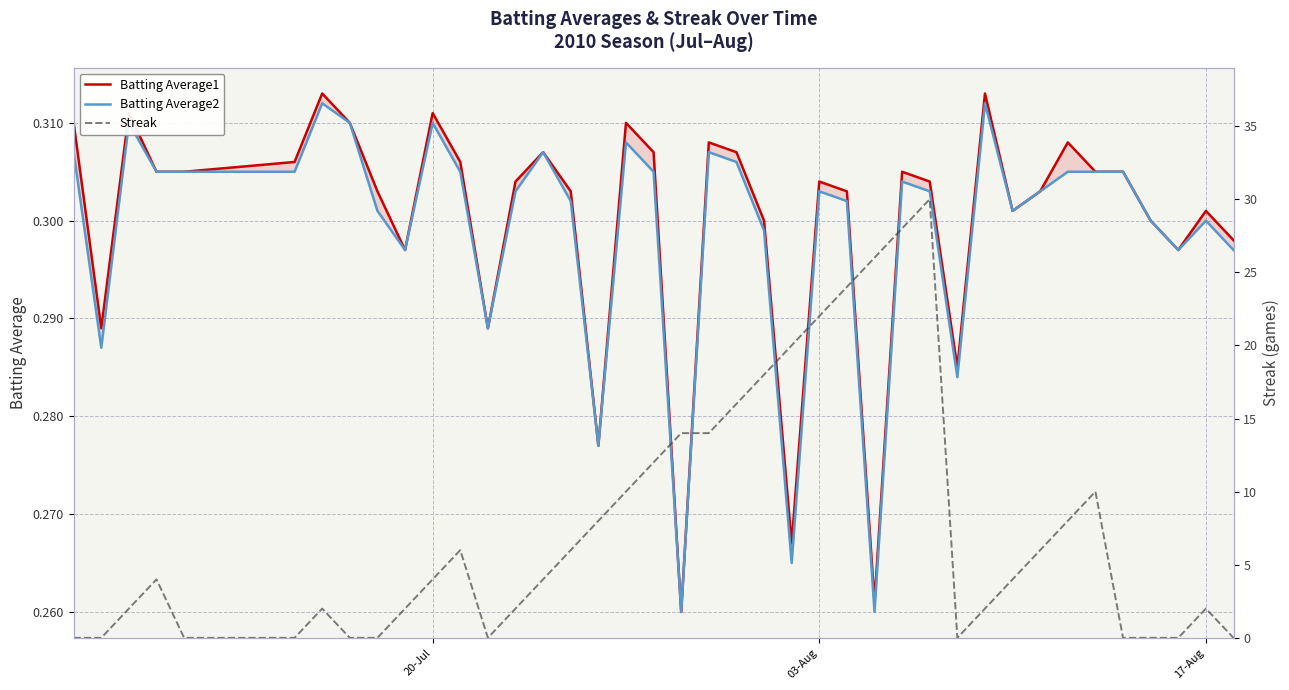

What is the lowest value of the Batting Average2 series?

0.3